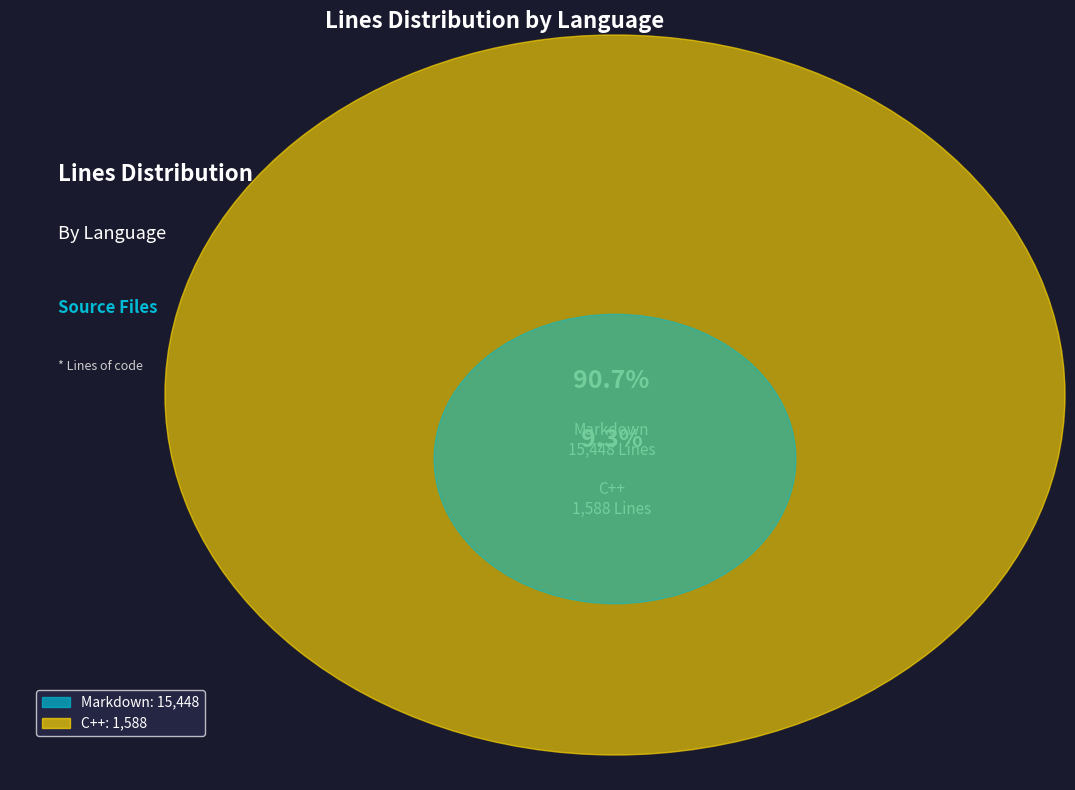

Rank the categories by value from lowest to highest.

C++, Markdown